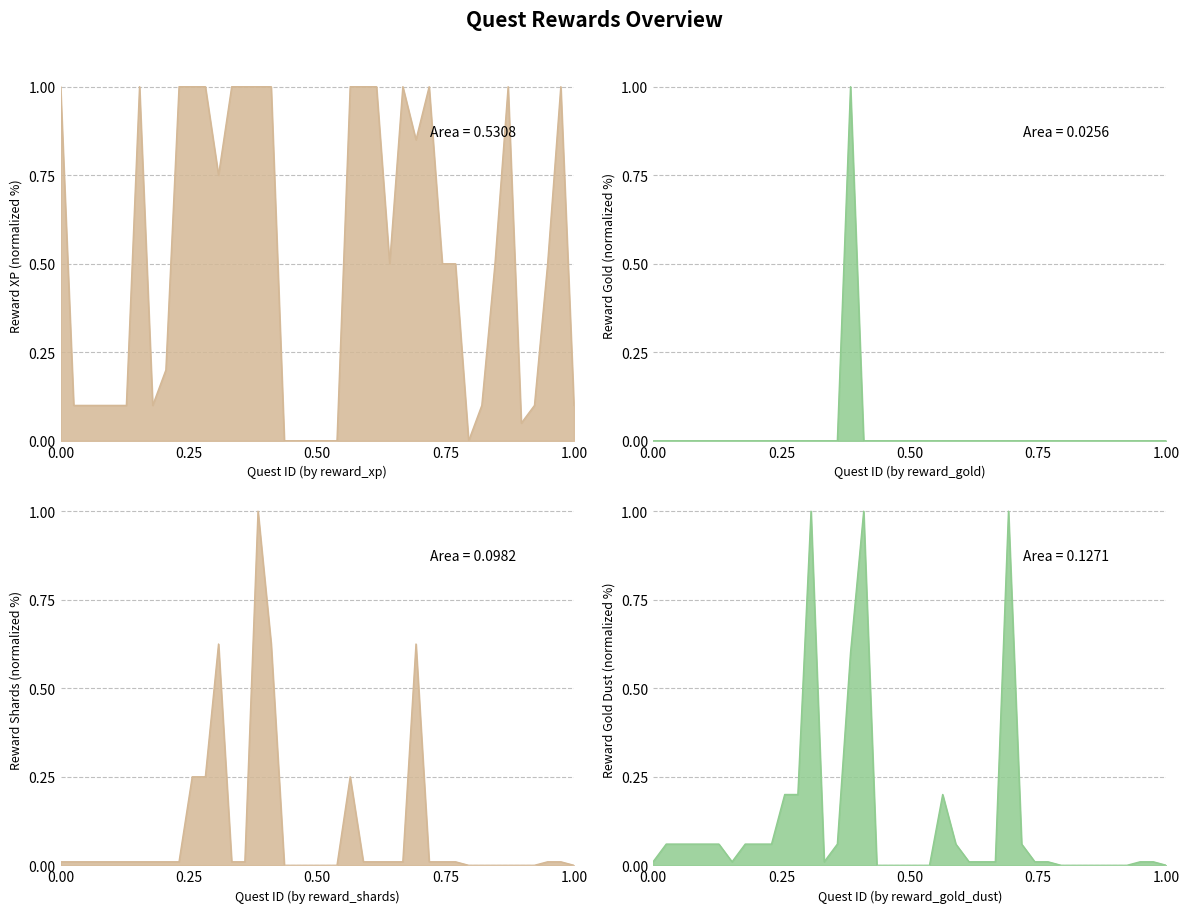

What are all the series names shown in the legend?

reward_xp, reward_gold, reward_shards, reward_gold_dust